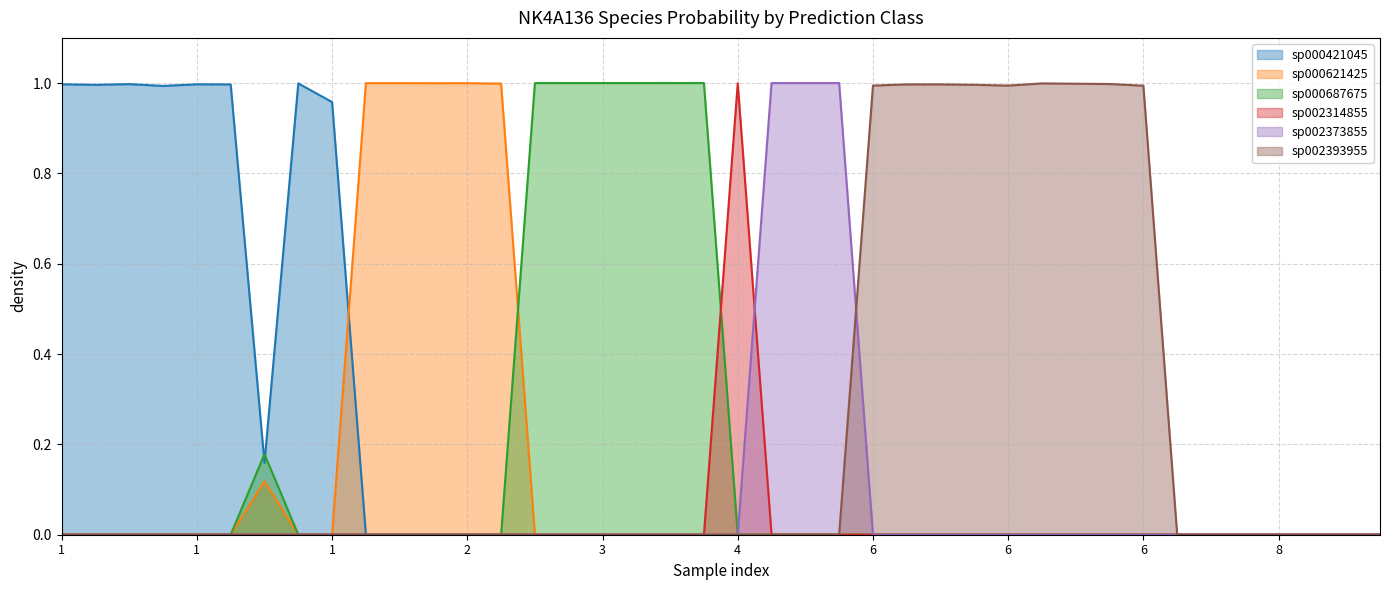

How many lines are shown in the chart?

6